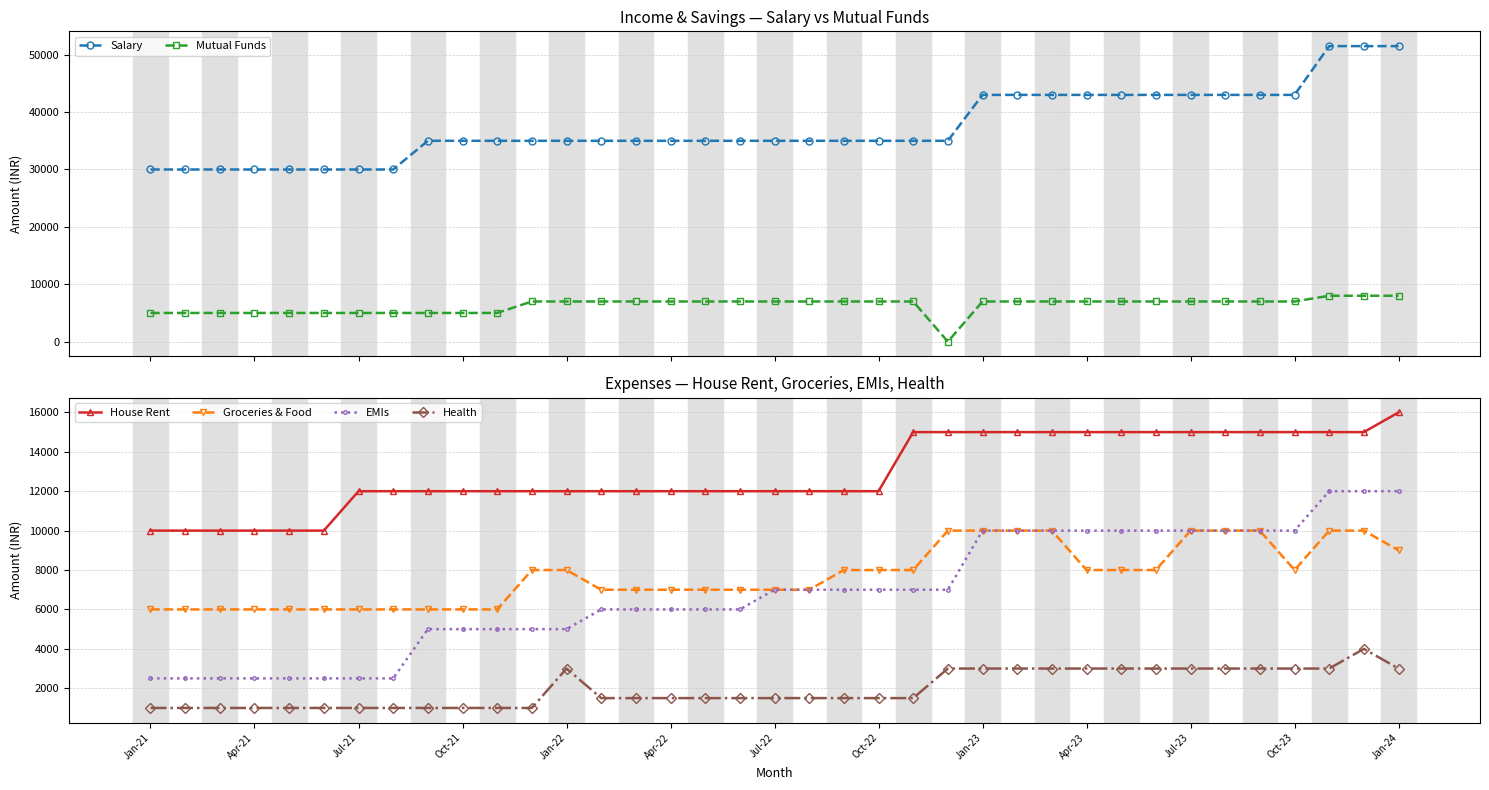

What are all the series names shown in the legend?

Salary, Mutual Funds, House Rent, Groceries & Food, EMIs, Health